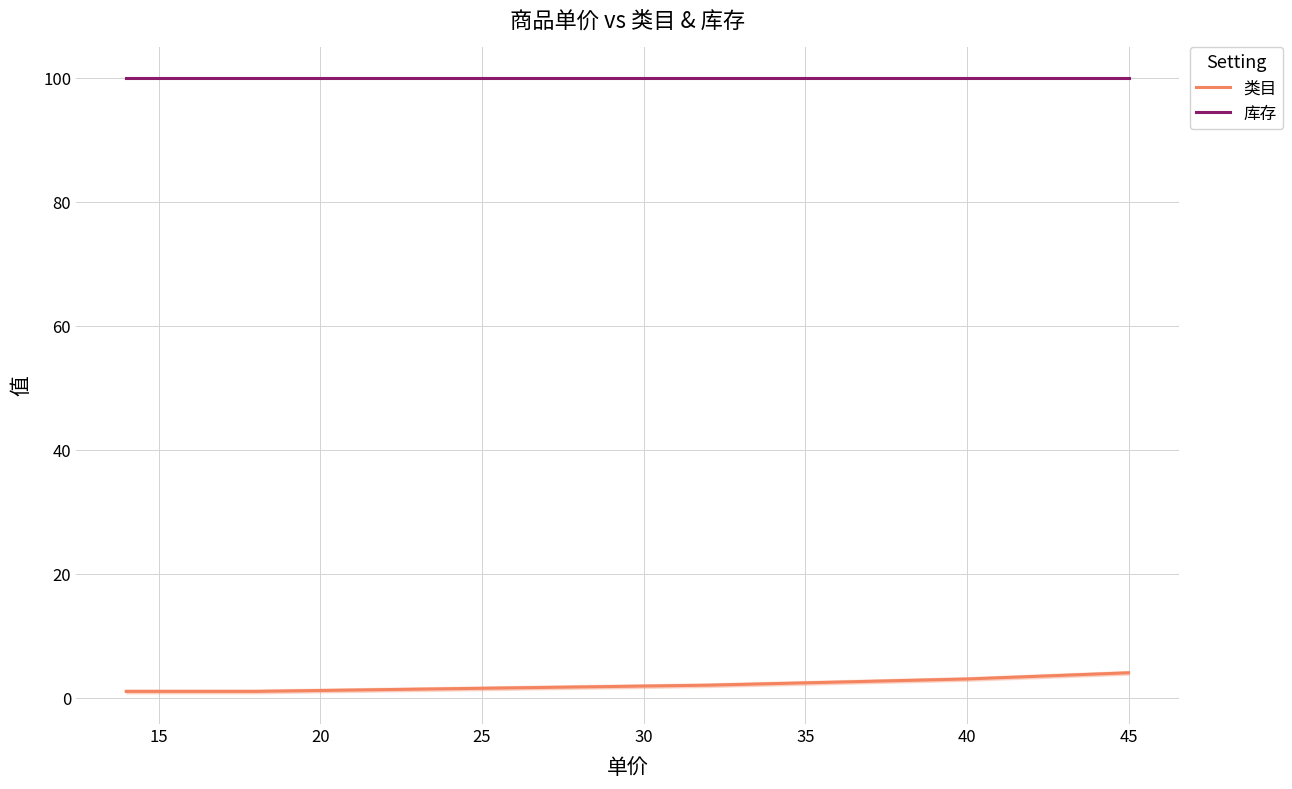

How many values in the 类目 series are below 2?

2